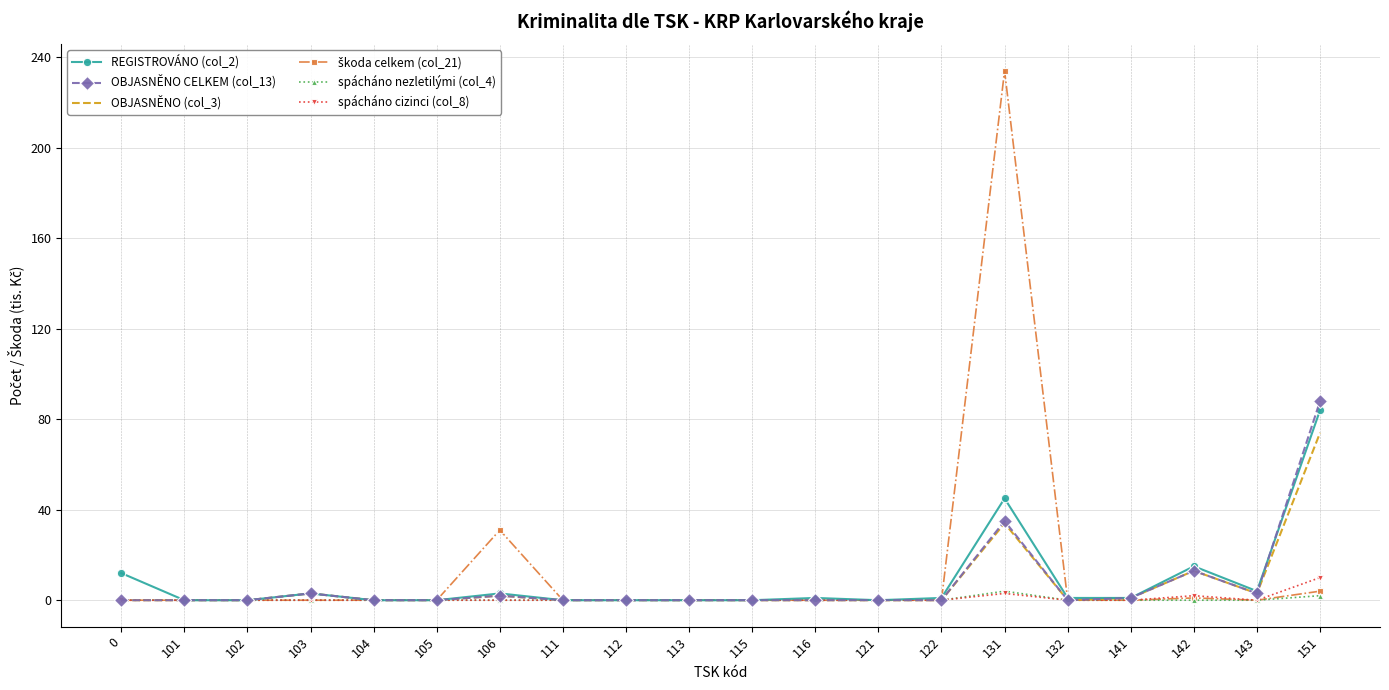

Is it true that REGISTROVÁNO (col_2) equals -36 at 101?

False